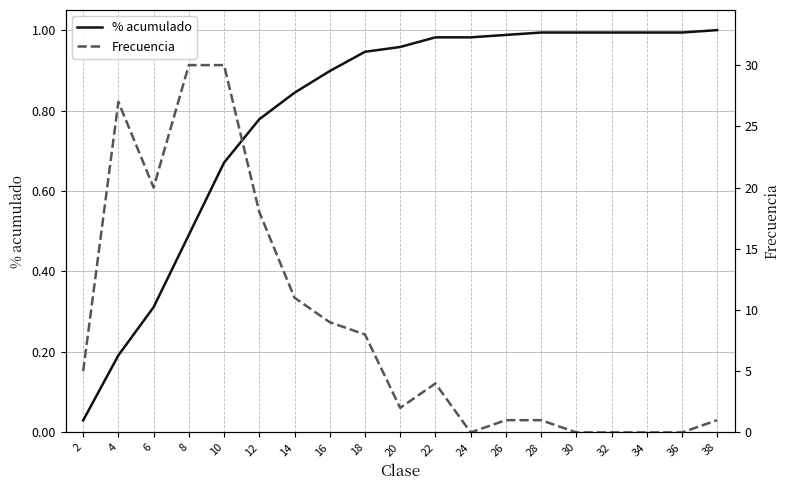

Which series has the largest total across all categories?

Frecuencia